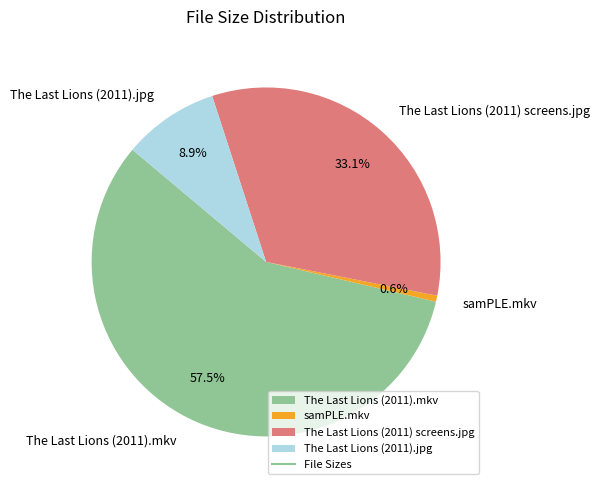

How many segments does this pie chart have?

4